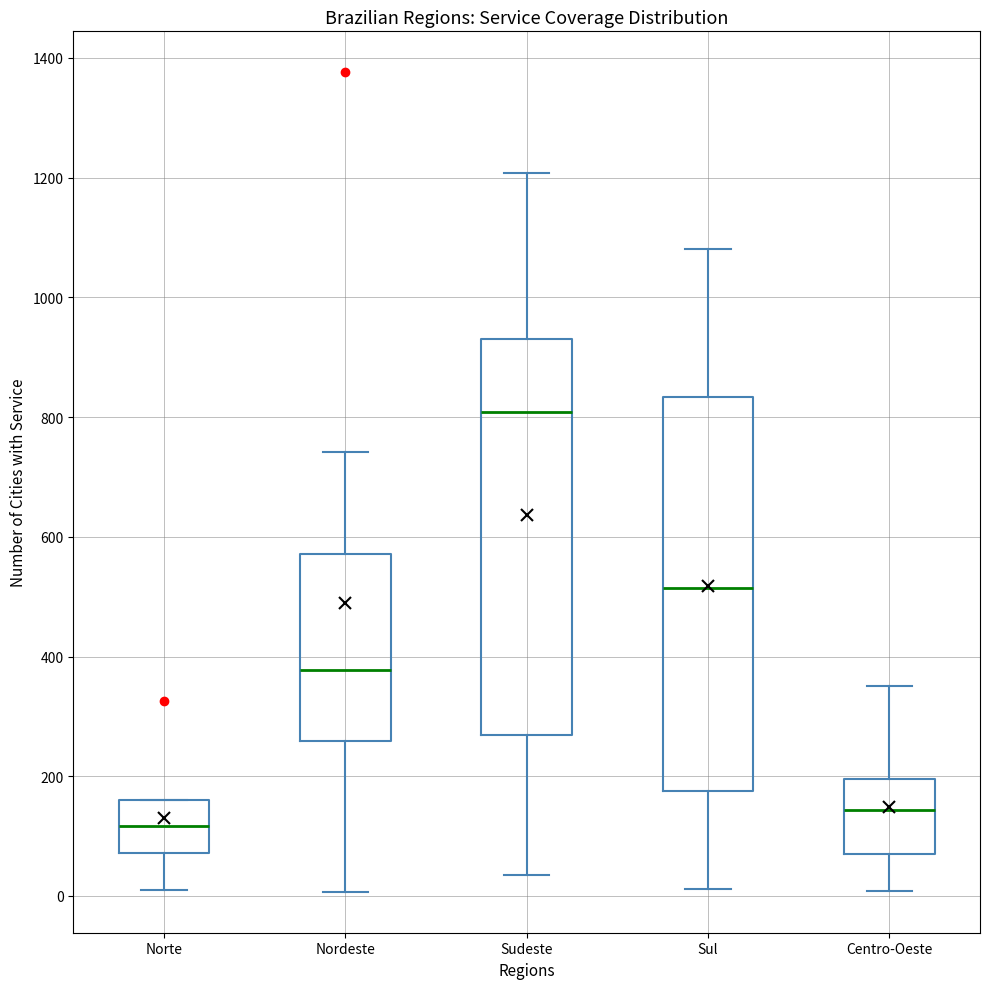

Where does the upper whisker of the box for Nordeste end on the y-axis? The values are not printed on the chart, so give them approximately, as read against the axis.

740